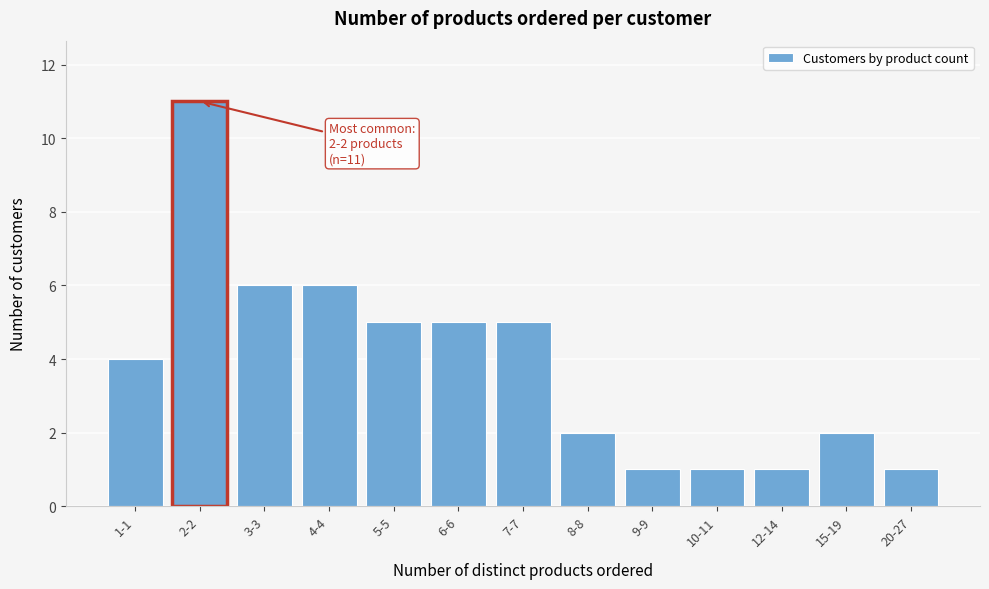

Reading left to right, what are all the values shown in this chart?

1-1=4	2-2=11	3-3=6	4-4=6	5-5=5	6-6=5	7-7=5	8-8=2	9-9=1	10-11=1	12-14=1	15-19=2	20-27=1